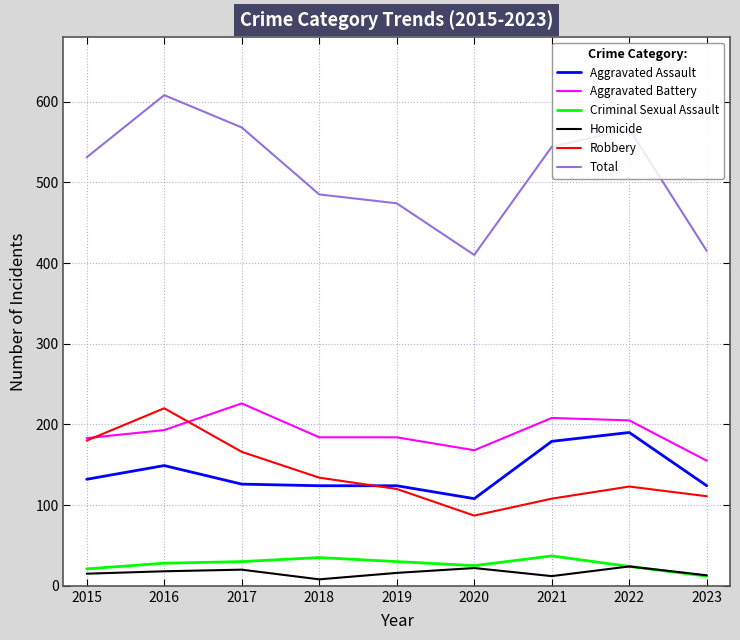

True or false: Homicide and Aggravated Battery cross at least once.

False